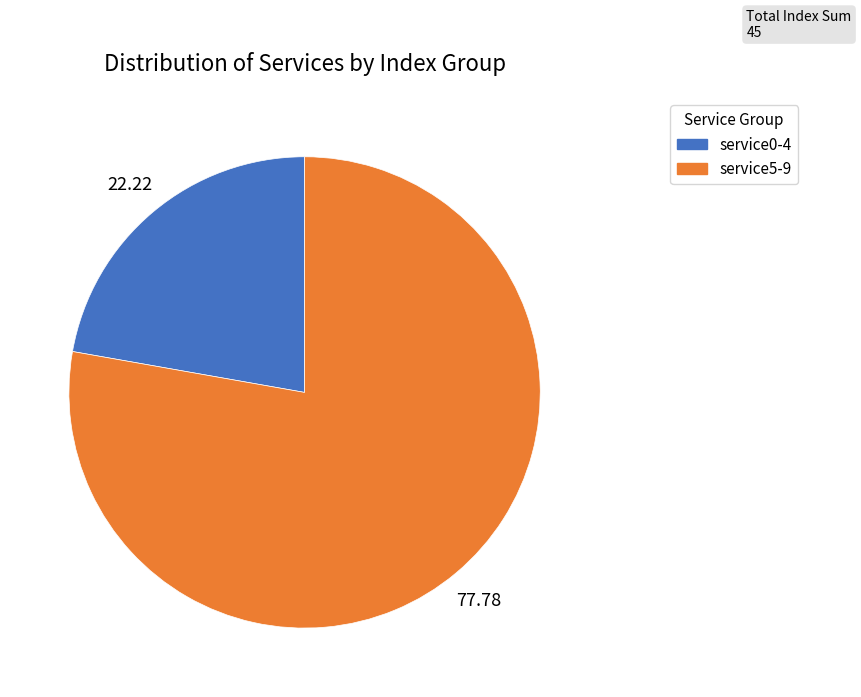

Count the number of slices in the pie.

2